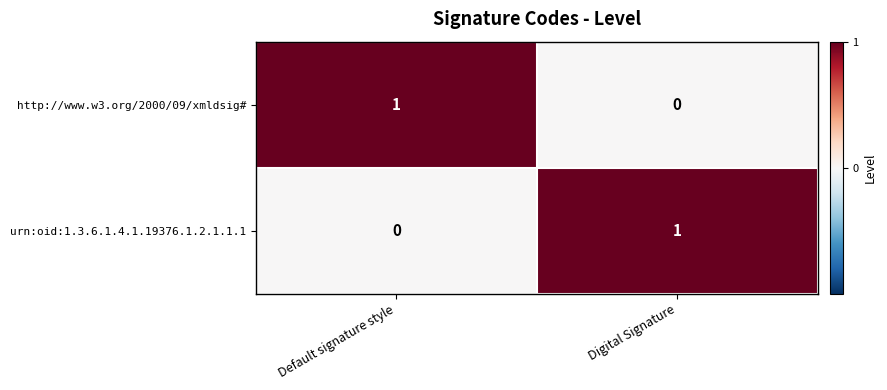

What is the spread (max minus min) of values at Digital Signature?

1